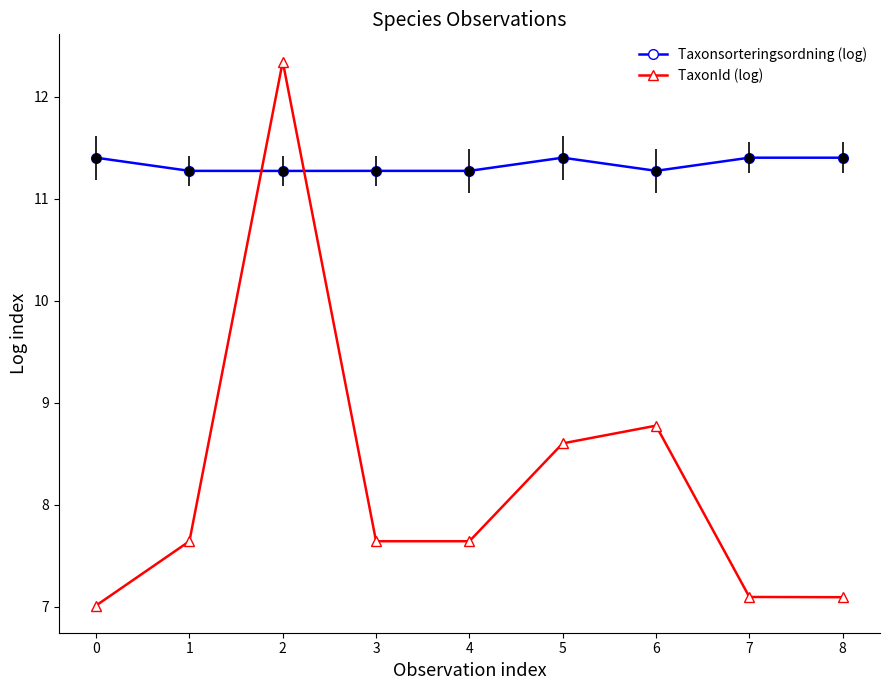

Reading right to left, transcribe all the data shown in this chart.

Taxonsorteringsordning (log): 11.4	11.4	11.3	11.4	11.3	11.3	11.3	11.3	11.4
TaxonId (log): 7.1	7.1	8.8	8.6	7.6	7.6	12.3	7.6	7.0